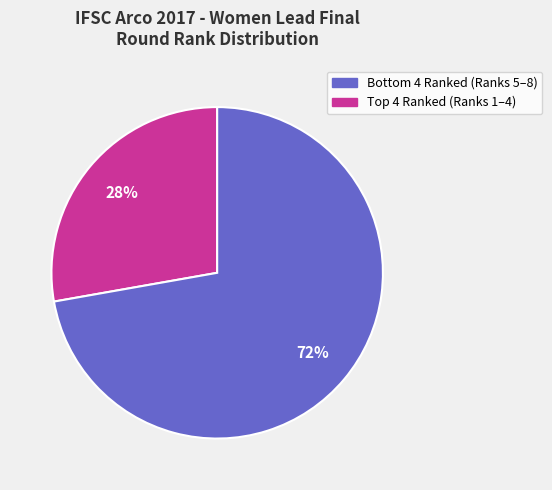

How many segments does this pie chart have?

2